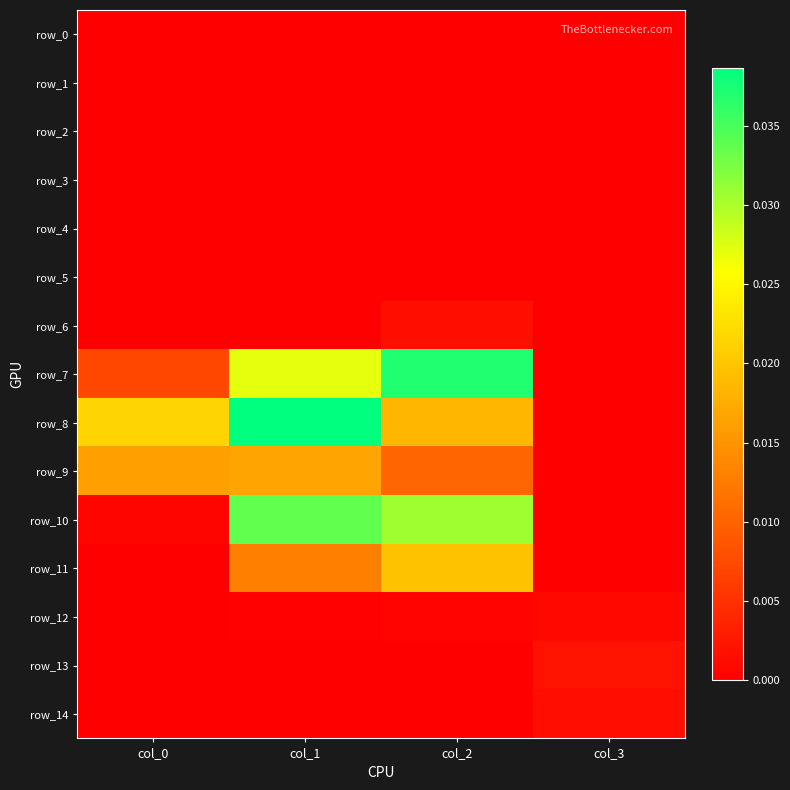

Between col_2 and col_1, which is larger?

col_2